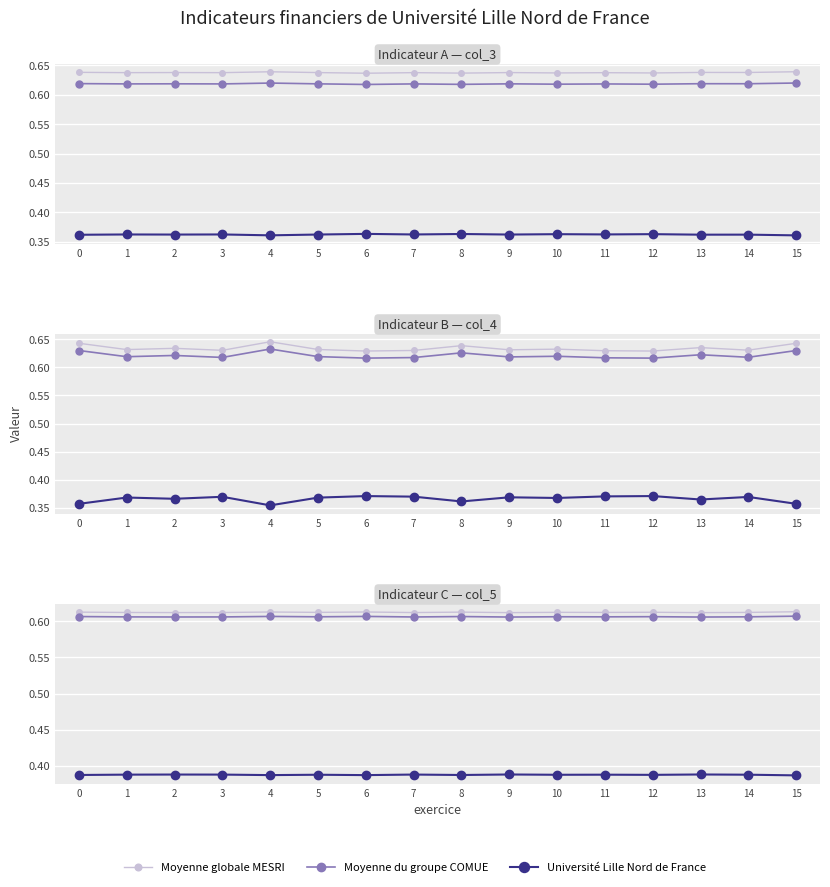

Where is the first local minimum for Moyenne globale MESRI?

2